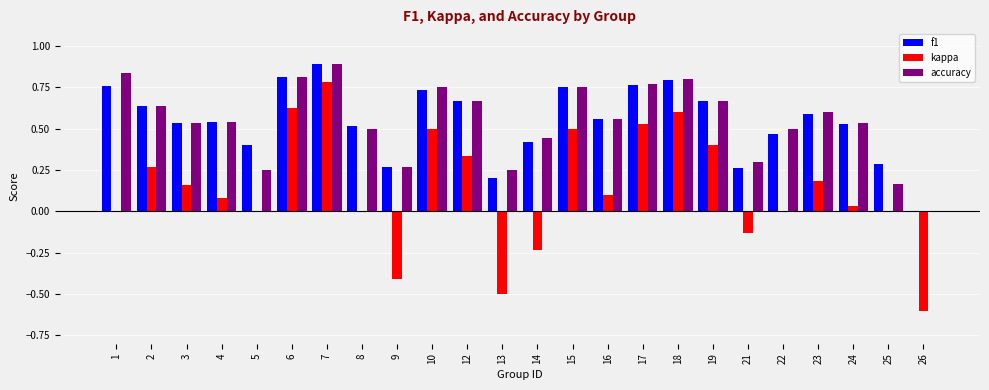

True or false: f1 has a value of 0.5 at 8.

True